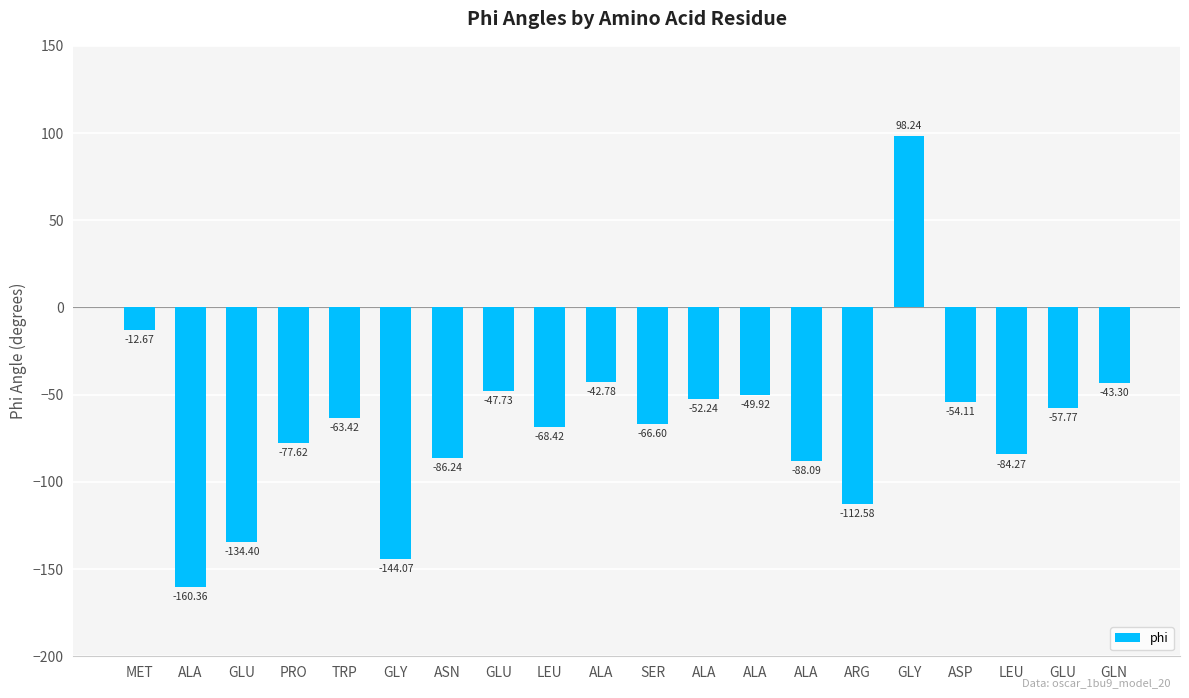

What is the greatest value displayed?

98.2